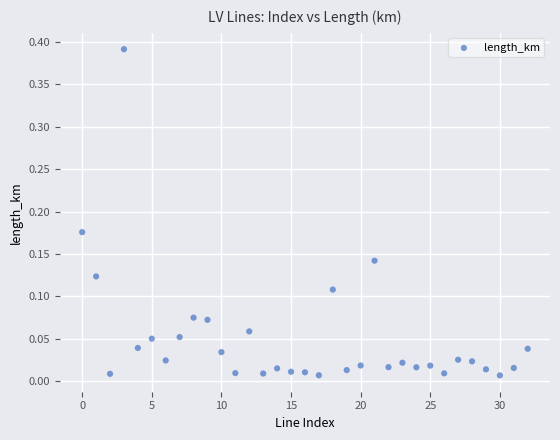

How many points are shown in the scatter plot?

33